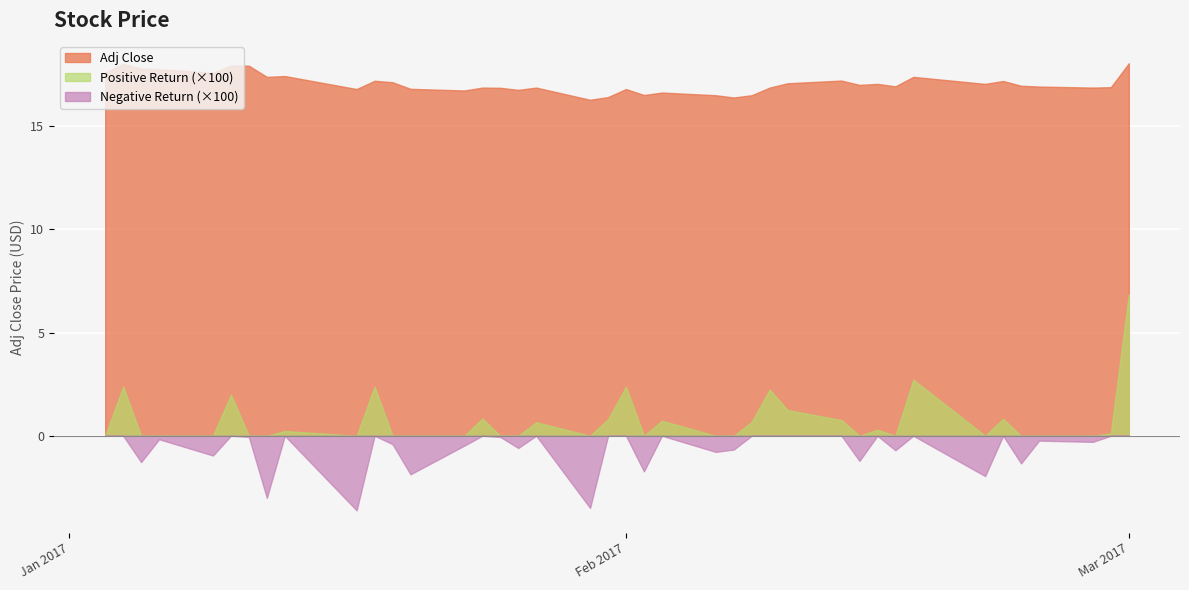

Reading left to right, what are all the values shown in this chart?

adj_close: 17.6	18.0	17.8	17.8	17.6	17.9	17.9	17.4	17.4	16.8	17.2	17.1	16.8	16.7	16.9	16.9	16.8	16.9	16.3	16.4	16.8	16.5	16.6	16.5	16.4	16.5	16.9	17.1	17.2	17.0	17.0	16.9	17.4	17.0	17.2	17.0	16.9	16.9	16.9	18.0
daily_return: 0.0	0.0	-0.0	-0.0	-0.0	0.0	-0.0	-0.0	0.0	-0.0	0.0	-0.0	-0.0	-0.0	0.0	-0.0	-0.0	0.0	-0.0	0.0	0.0	-0.0	0.0	-0.0	-0.0	0.0	0.0	0.0	0.0	-0.0	0.0	-0.0	0.0	-0.0	0.0	-0.0	-0.0	-0.0	0.0	0.1